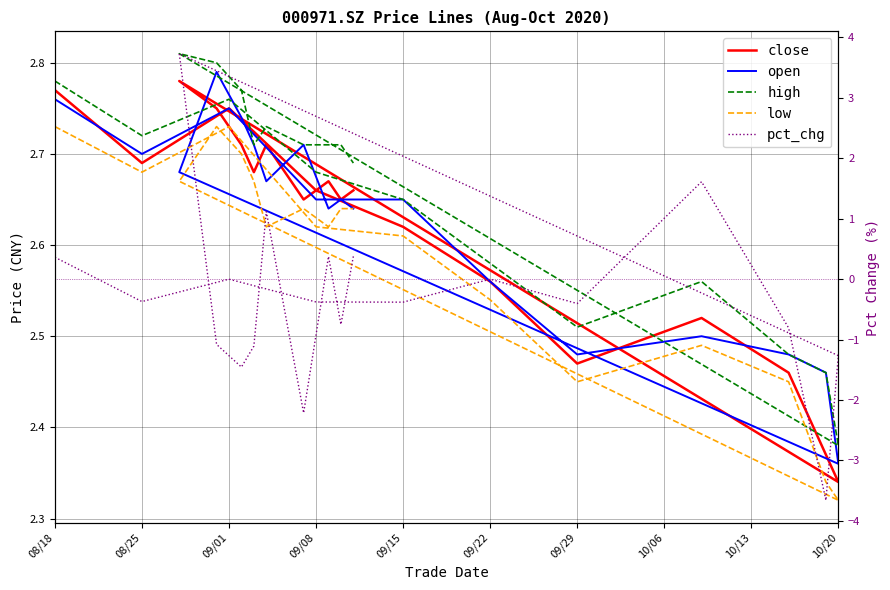

How many negative values does the pct_chg series have?

12